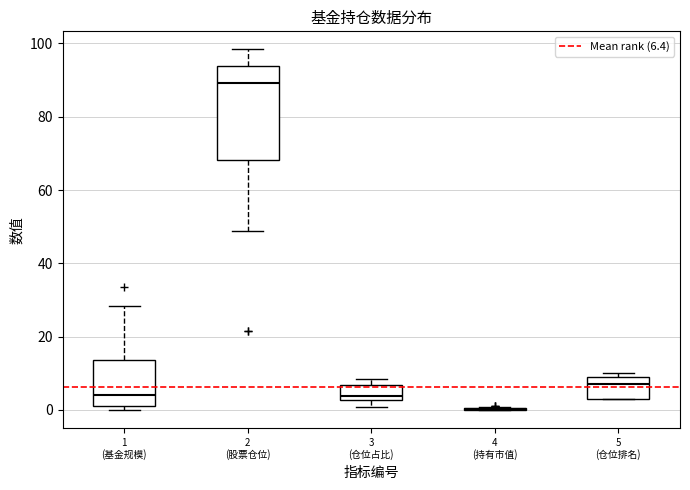

Reading left to right, read every box against the y-axis: the position of its median line, the range the box covers, and the ends of its whiskers. The values are not printed on the chart, so give them approximately, as read against the axis.

1 (基金规模): median 4, box 2 to 14, whiskers 0 to 28
2 (股票仓位): median 90, box 68 to 94, whiskers 48 to 98
3 (仓位占比): median 4, box 2 to 6, whiskers 0 to 8
4 (持有市值): box collapsed to a line at 0, whiskers 0 to 0
5 (仓位排名): median 8, box 4 to 10, whiskers 4 to 10 (just above the box's upper edge)